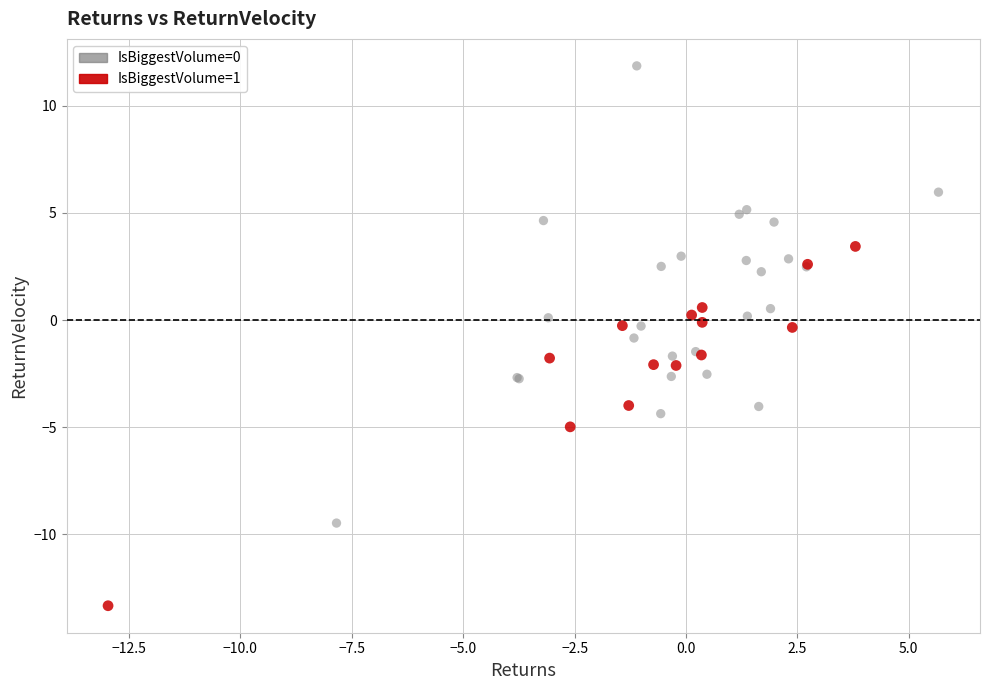

Which series reaches the maximum Y coordinate?

IsBiggestVolume=0